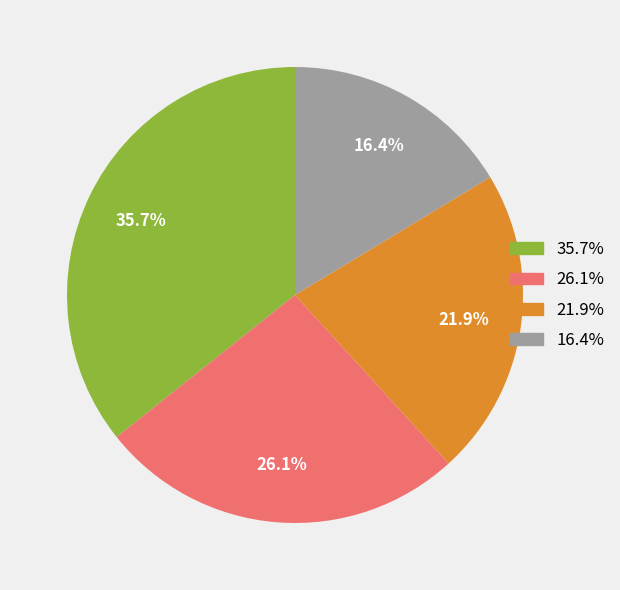

Count the number of slices in the pie.

4